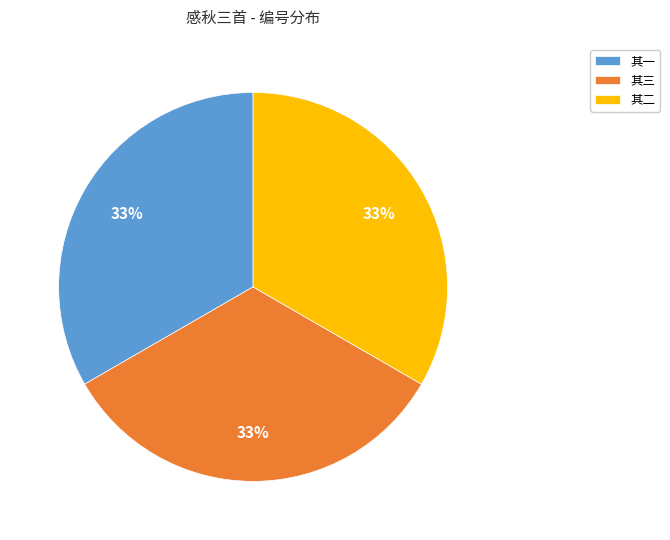

To the nearest percent, what is the average slice percentage?

33%